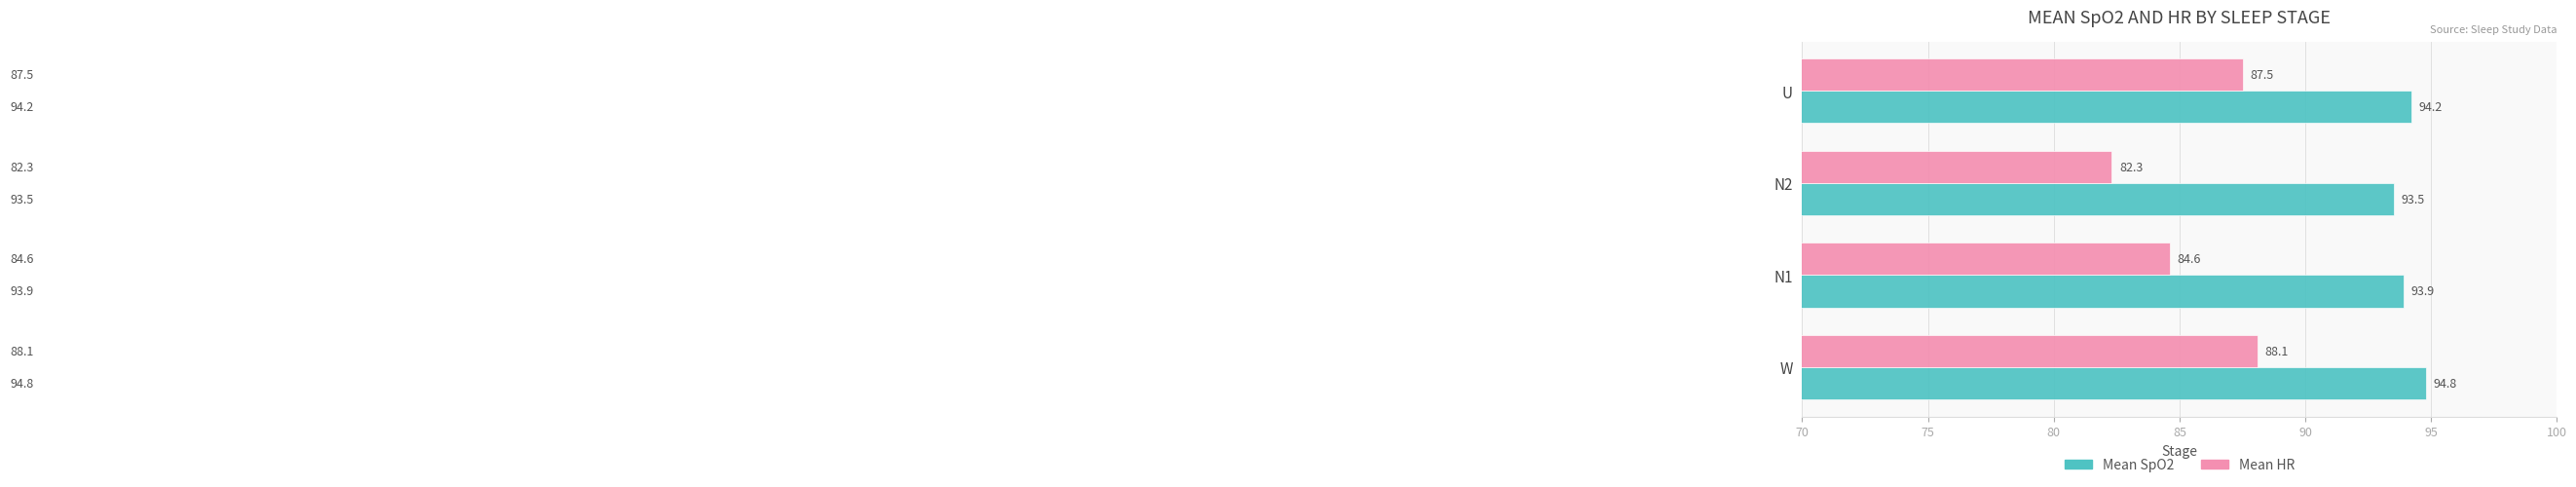

Which series has the widest spread of values?

Mean HR